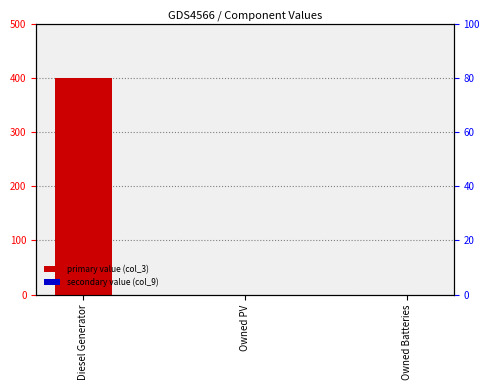

List the series in order of their overall mean, lowest first.

col_9 (secondary value), col_3 (primary value)